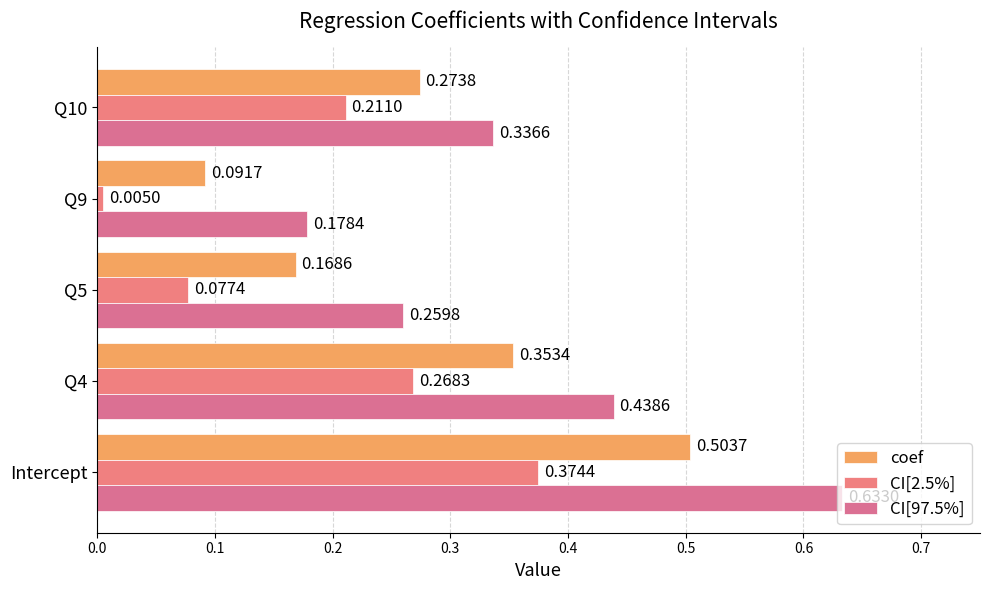

What is the average value of the CI[2.5%] series?

0.2